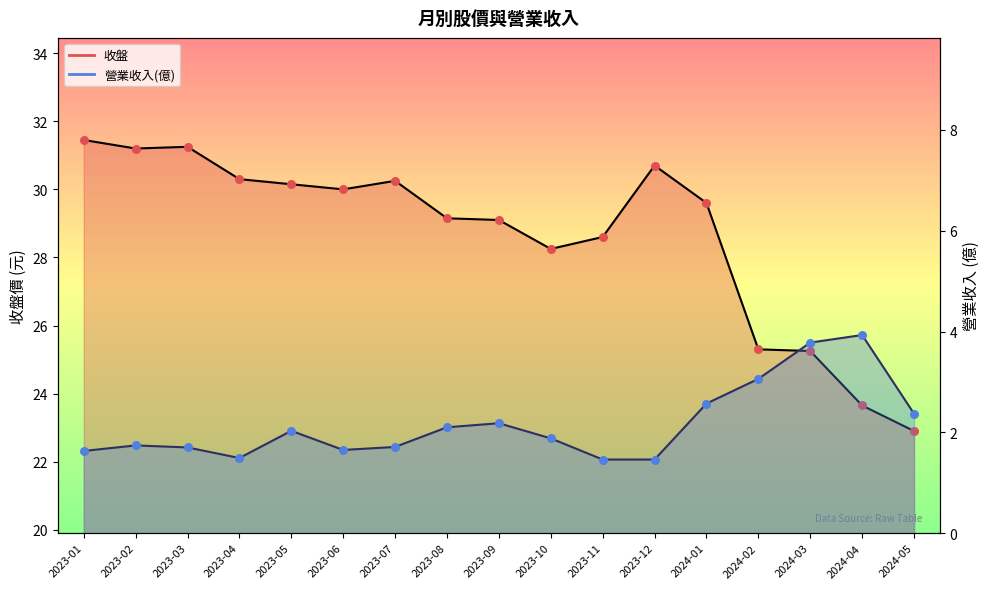

At which category is the sum across all series the highest?

2023-01